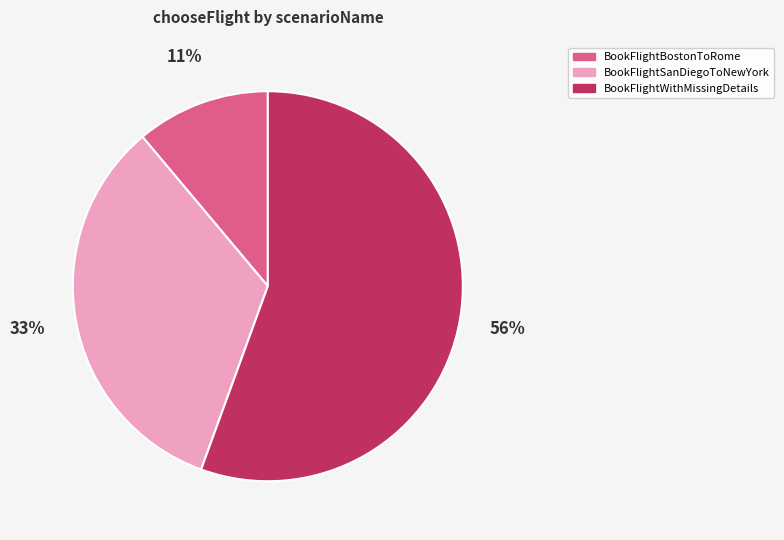

Which slice is the largest?

BookFlightWithMissingDetails